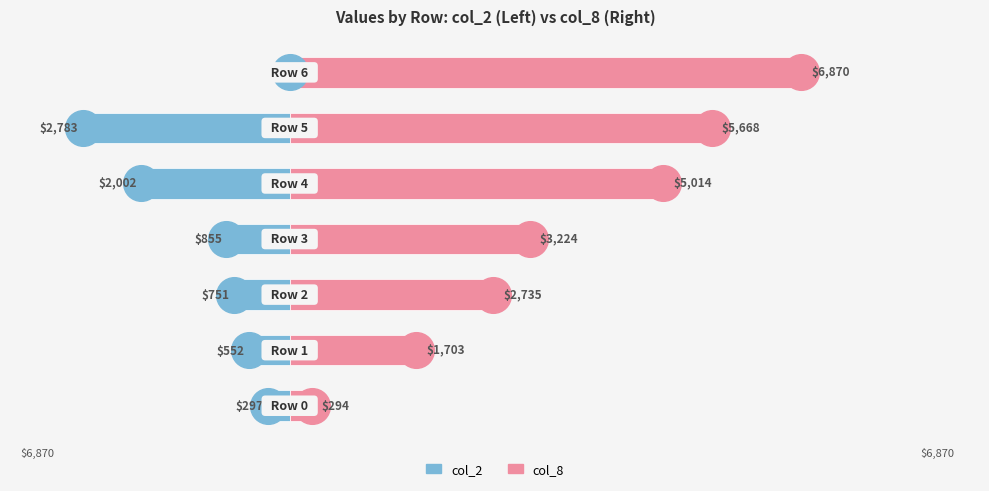

Which series has the widest spread of Y values?

col_8